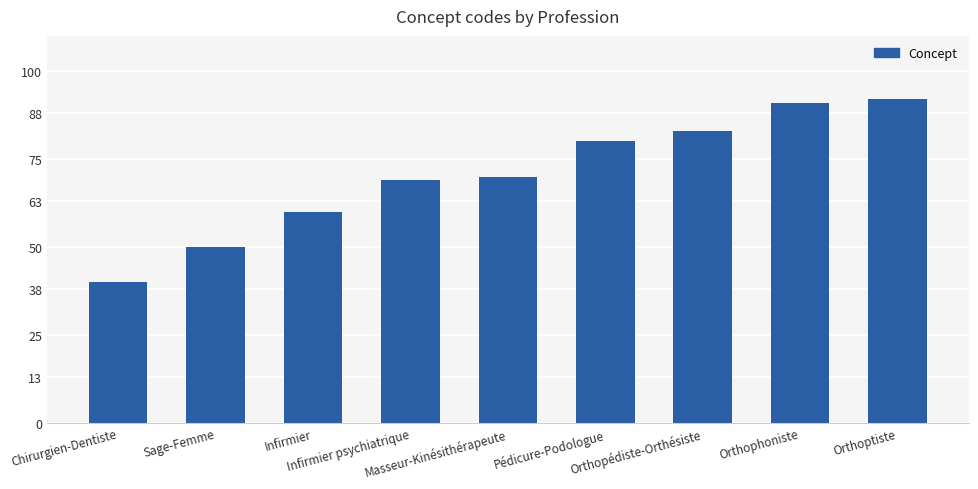

At which category does the chart reach its minimum across all series?

Chirurgien-Dentiste